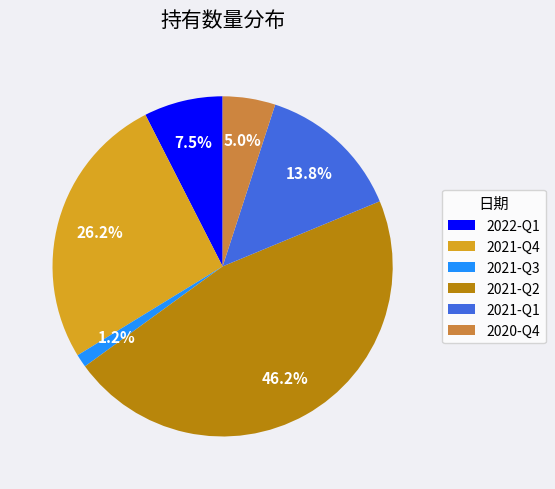

True or false: 2021-Q3 accounts for 11% of the total.

False